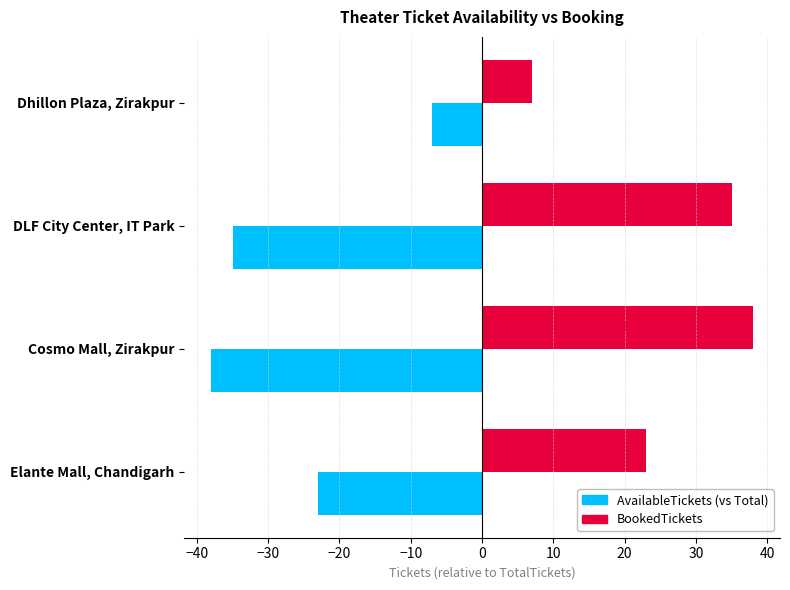

Which label corresponds to the largest value in the chart?

Cosmo Mall, Zirakpur